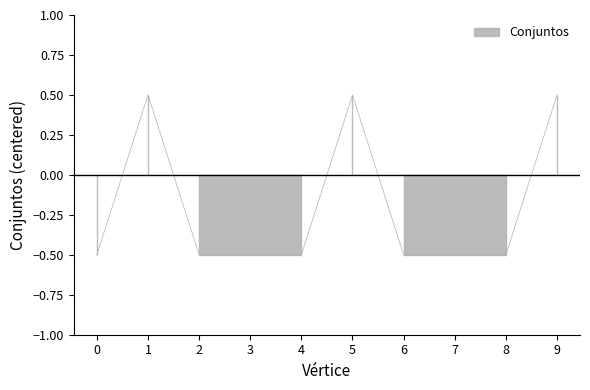

How many points are higher than both their immediate neighbors (excluding endpoints)?

2